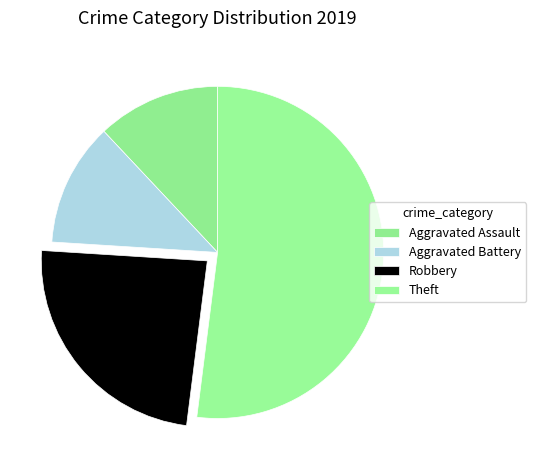

True or false: Theft accounts for 52% of the total.

True